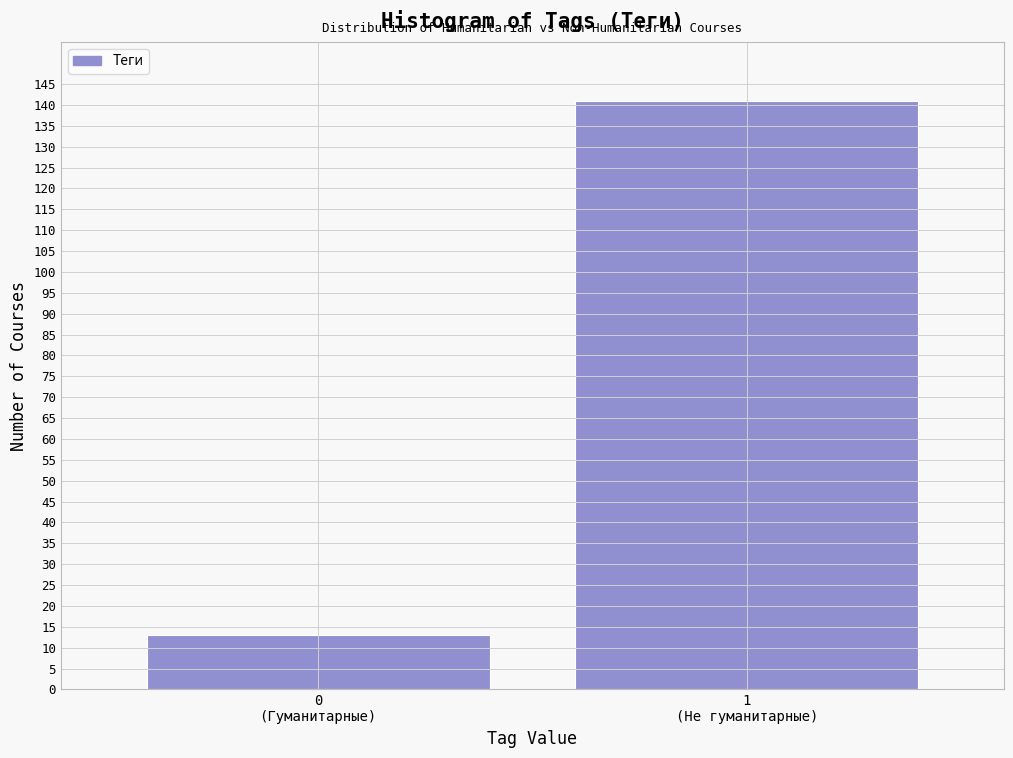

Reading left to right, what are all the values shown in this chart?

13	141